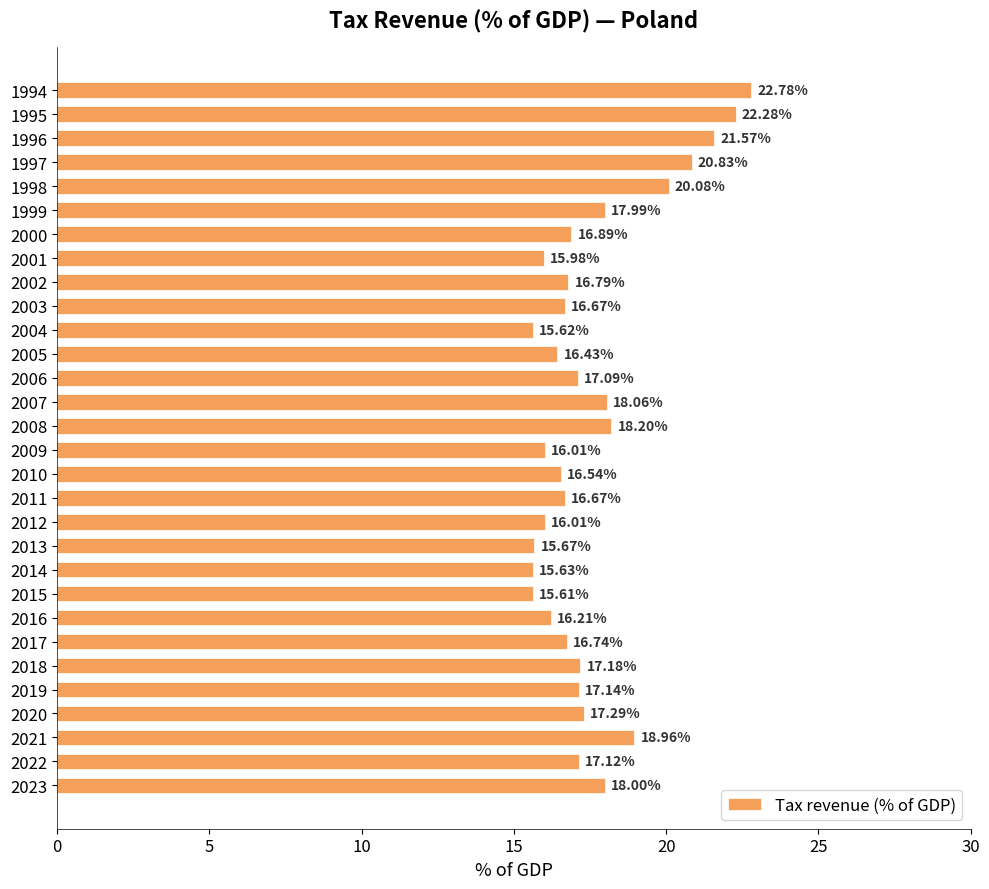

What is the difference between the values at 2013 and 2011?

1.0